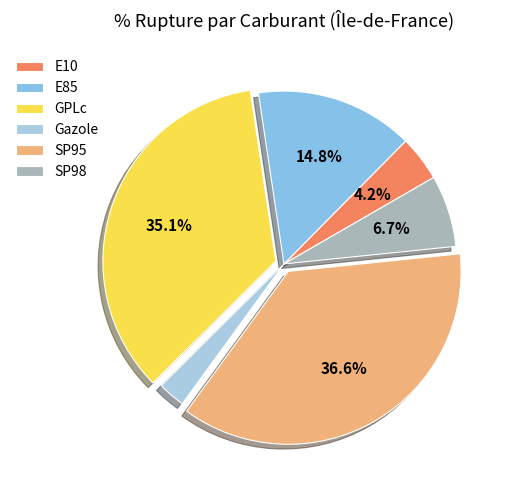

Is it true that SP95 is 37% of the pie?

True